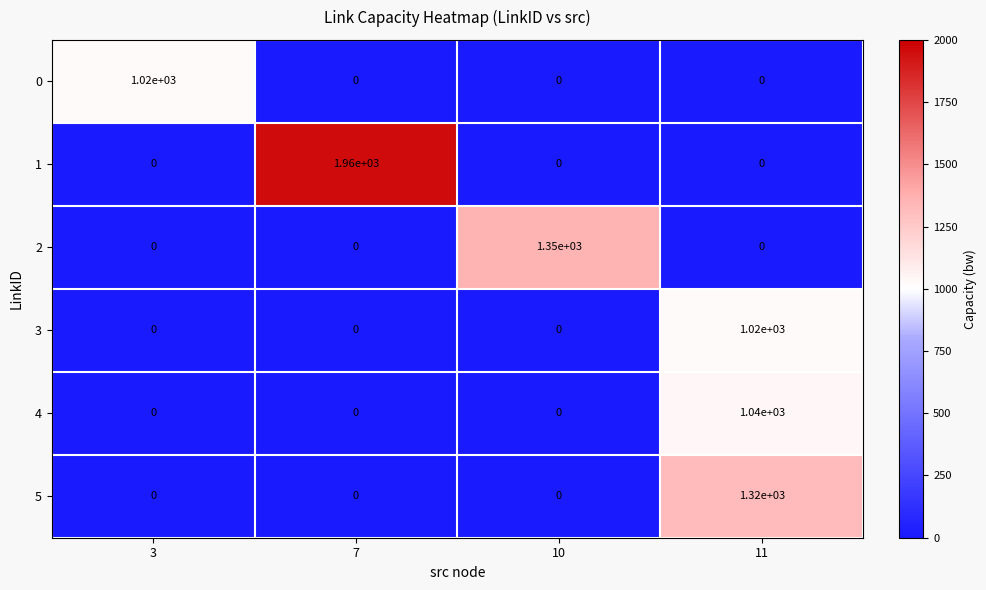

Reading left to right, extract all data points from this chart.

0: 1020	0	0	0
1: 0	1960	0	0
2: 0	0	1350	0
3: 0	0	0	1020
4: 0	0	0	1040
5: 0	0	0	1320